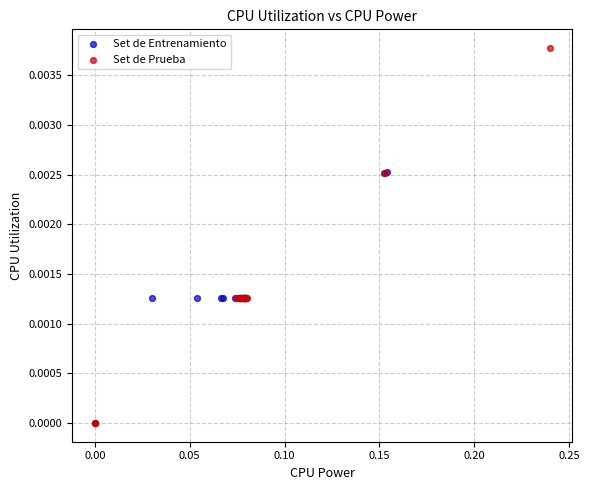

What are all the series names shown in the legend?

Set de Entrenamiento, Set de Prueba